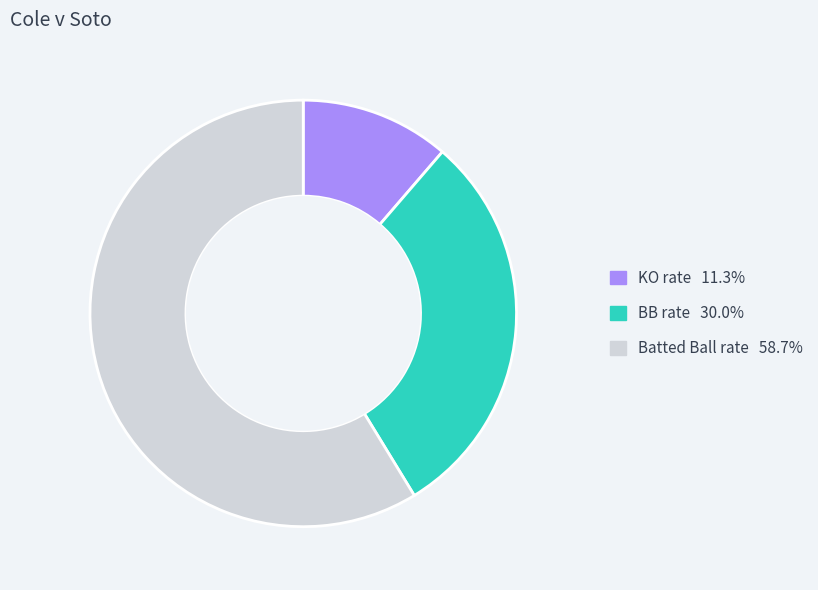

Rank the categories by value from lowest to highest.

KO rate, BB rate, Batted Ball rate